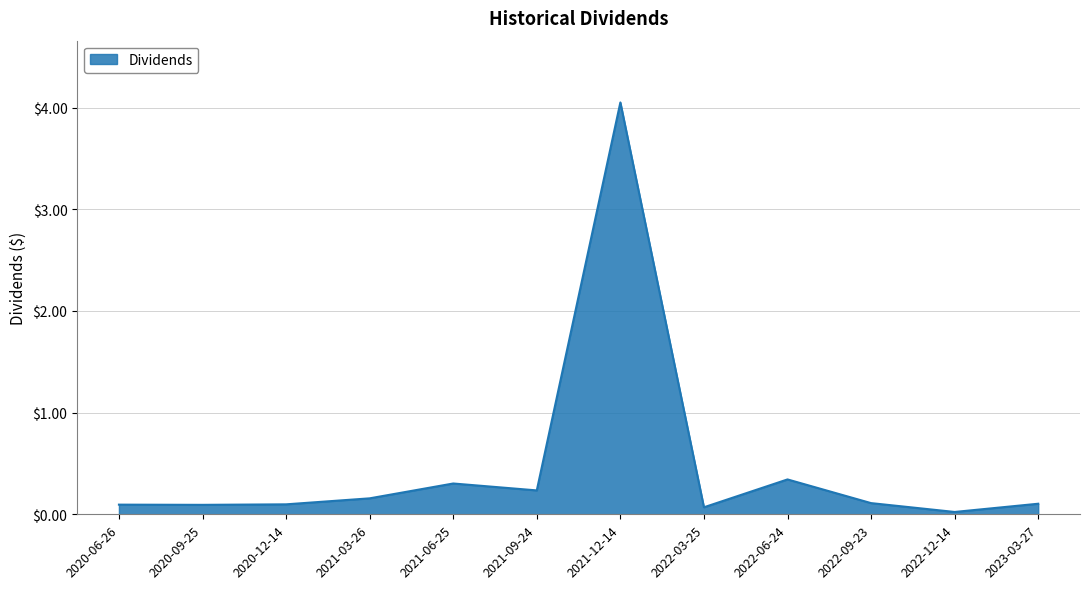

Which label corresponds to the largest value in the chart?

2021-12-14